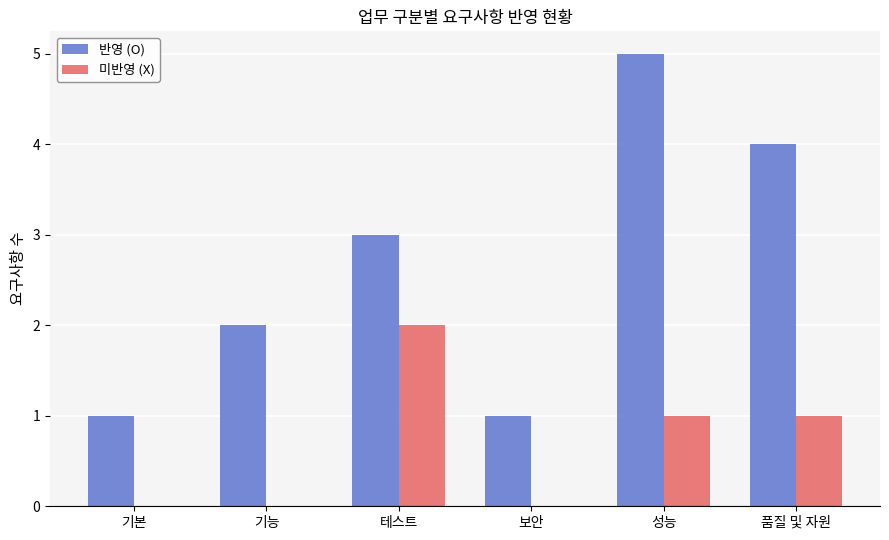

How many groups of bars are there?

6